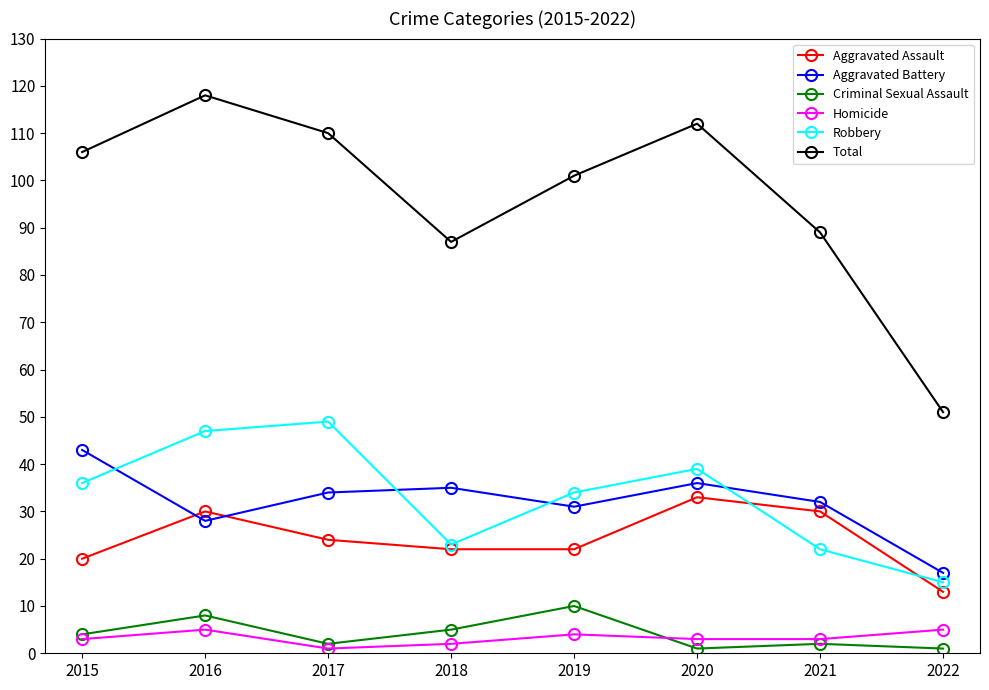

True or false: Criminal Sexual Assault has a value of 2 at 2016.

False